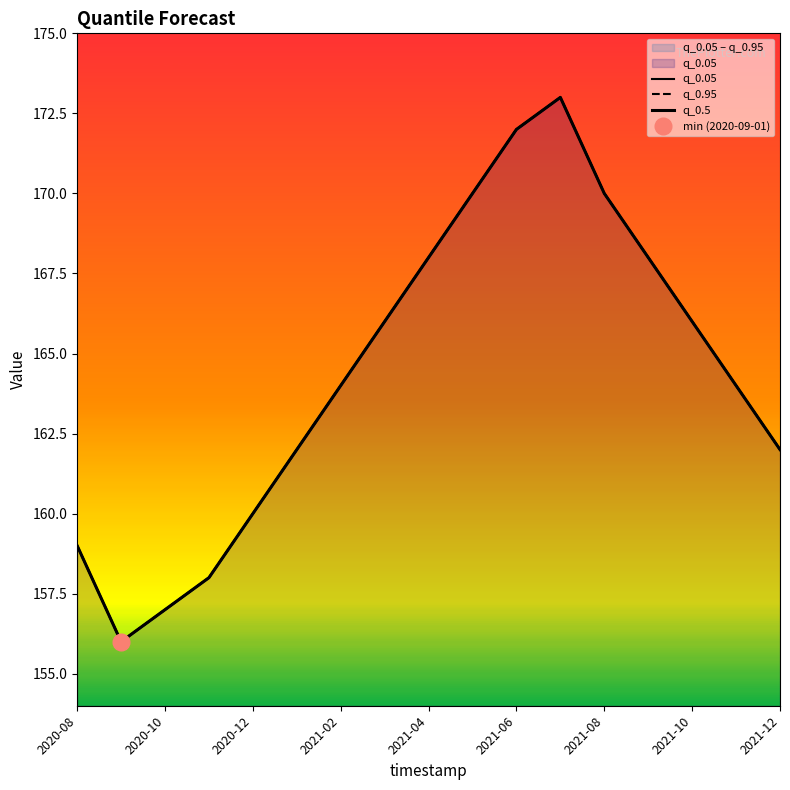

At which category does q_0.95 reach its first local peak?

11